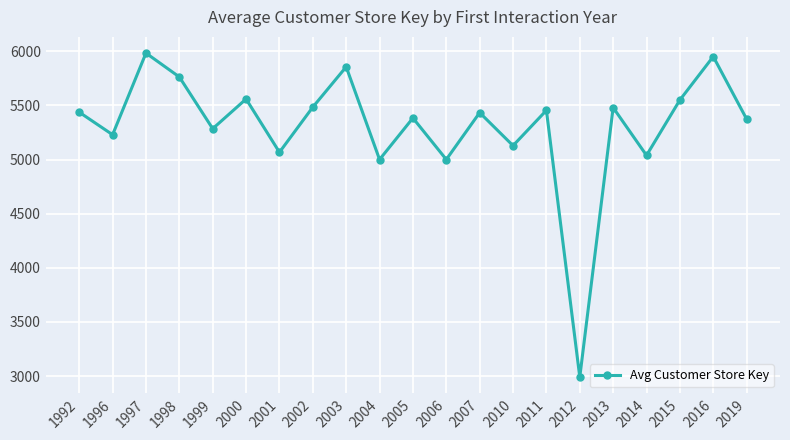

Which has a higher value, 1996 or 2013?

2013